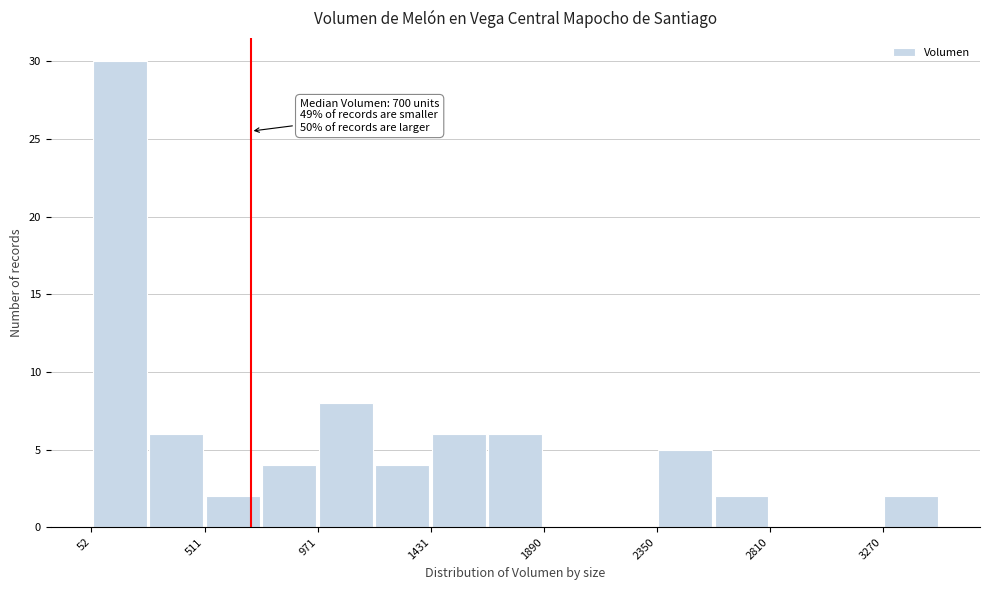

Over which range of the x-axis is the bar tallest?

50 to 300